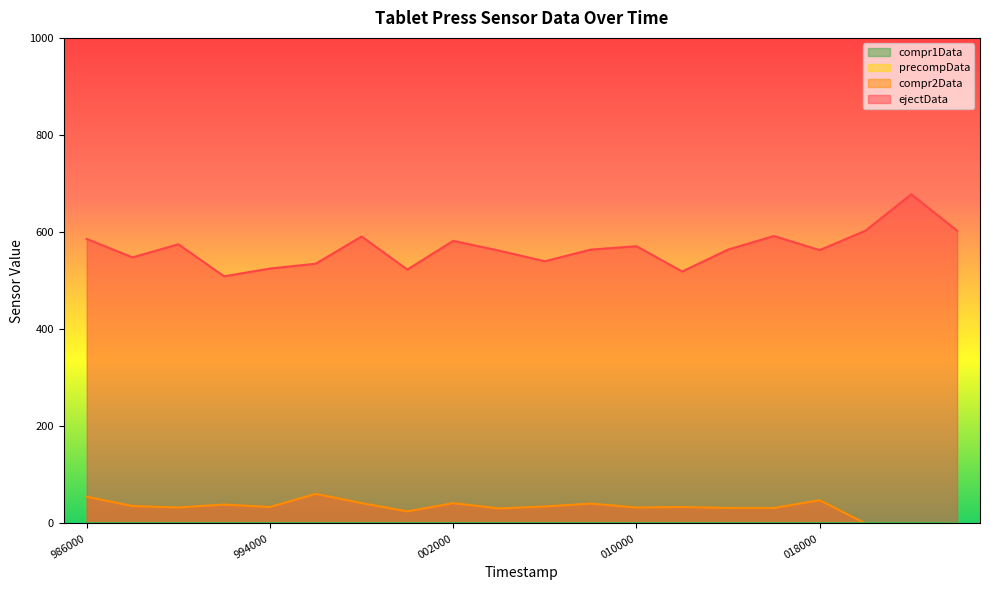

At which category is the sum across all series the highest?

533022000